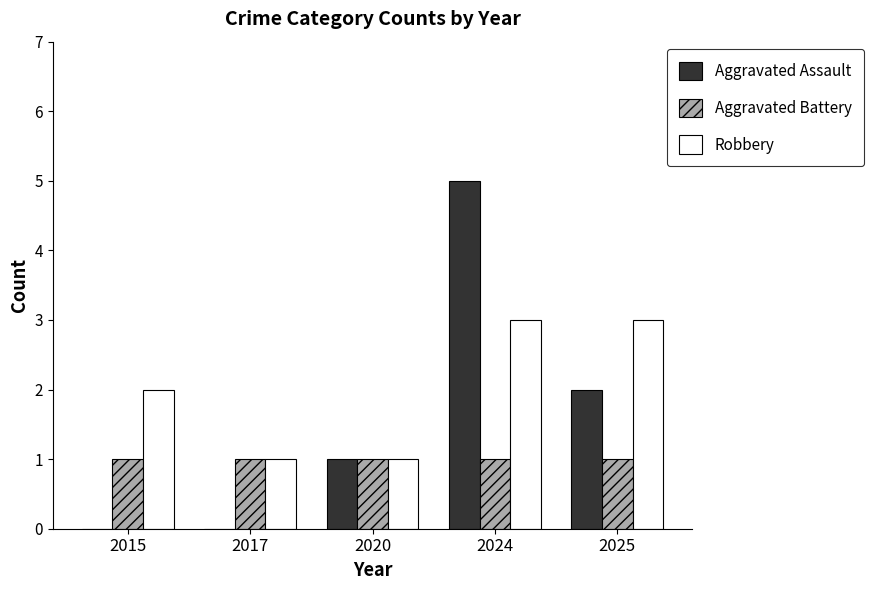

Is it true that Aggravated Assault equals 2 at 2025?

True